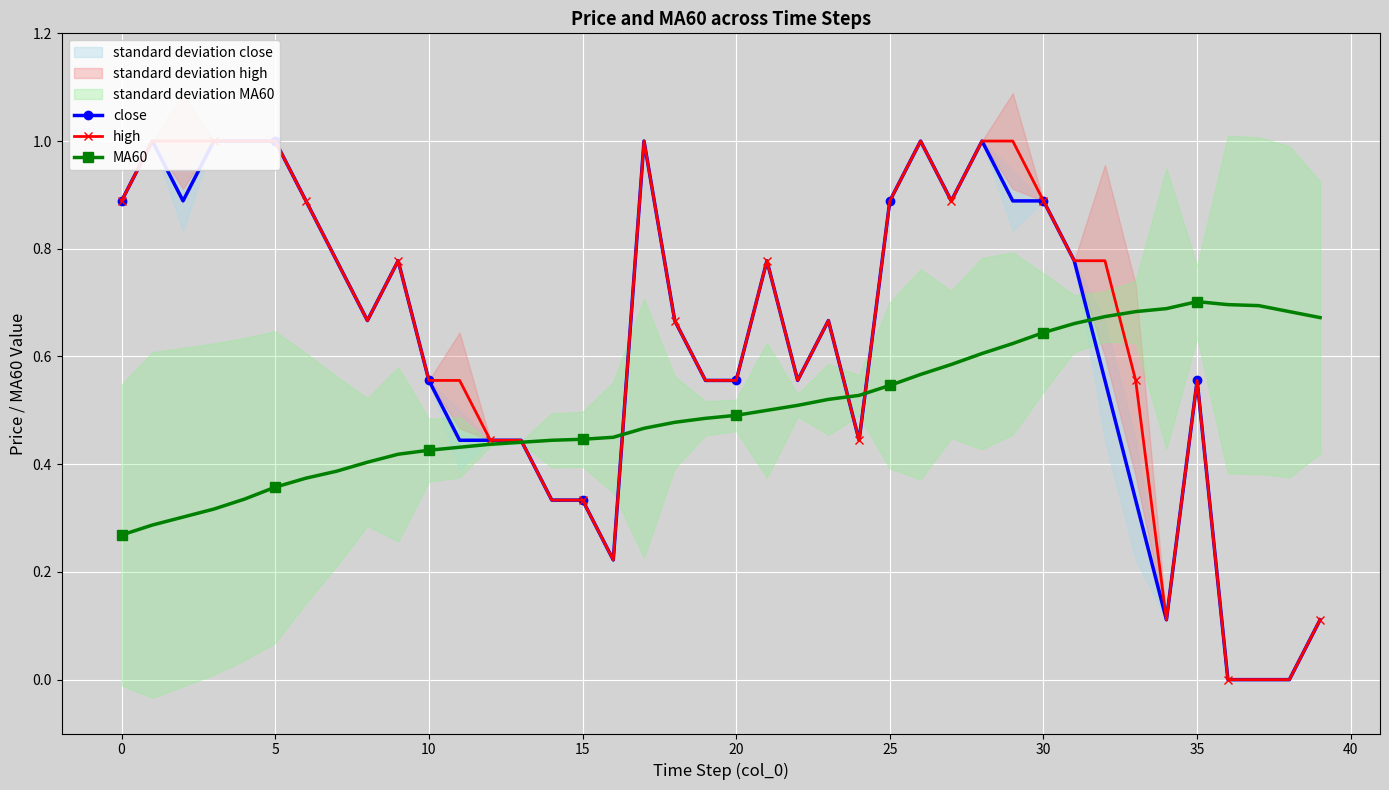

Is it true that MA60 equals 0.5 at 5?

False